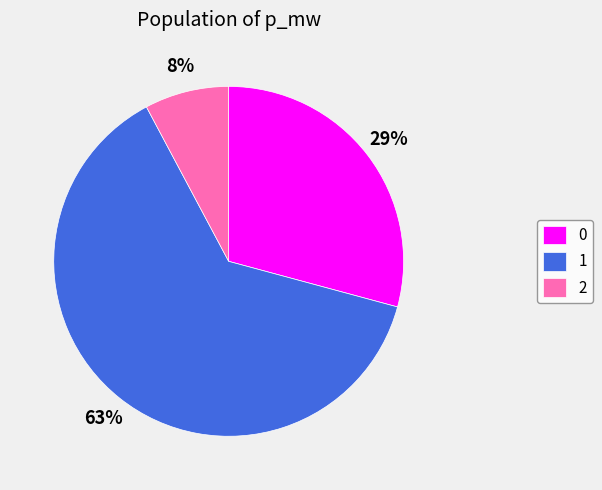

To the nearest percent, what is the average slice percentage?

33%